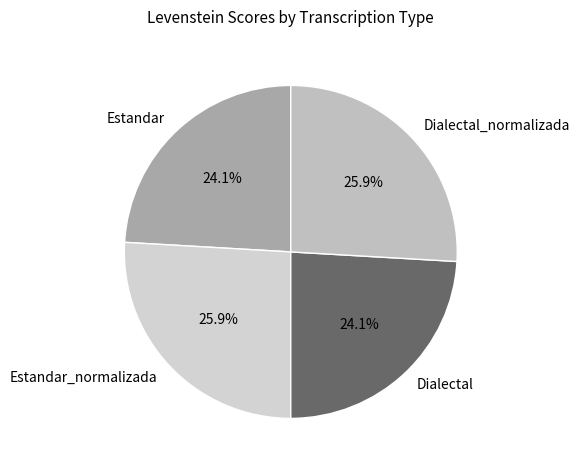

To the nearest percent, what is the average slice percentage?

25%